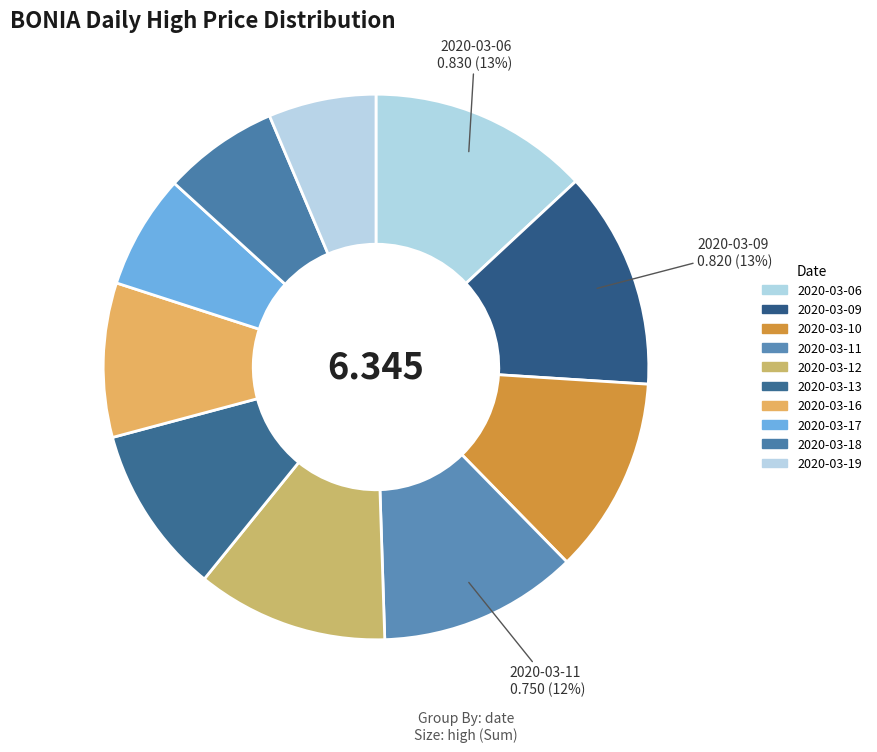

To the nearest percent, what is the difference between the 2020-03-06 and 2020-03-13 slice percentages?

3%